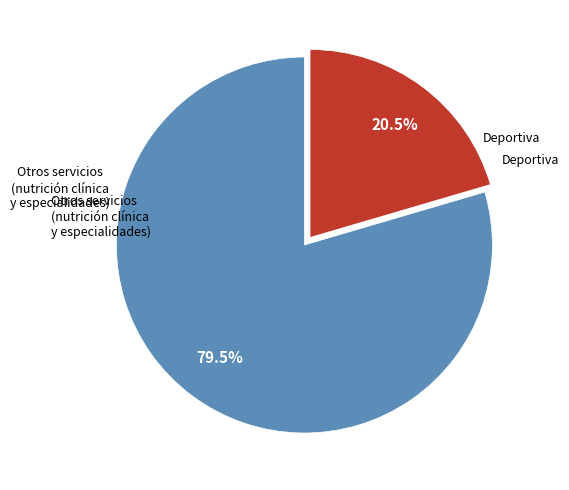

Which category has the smallest portion of the pie?

Deportiva